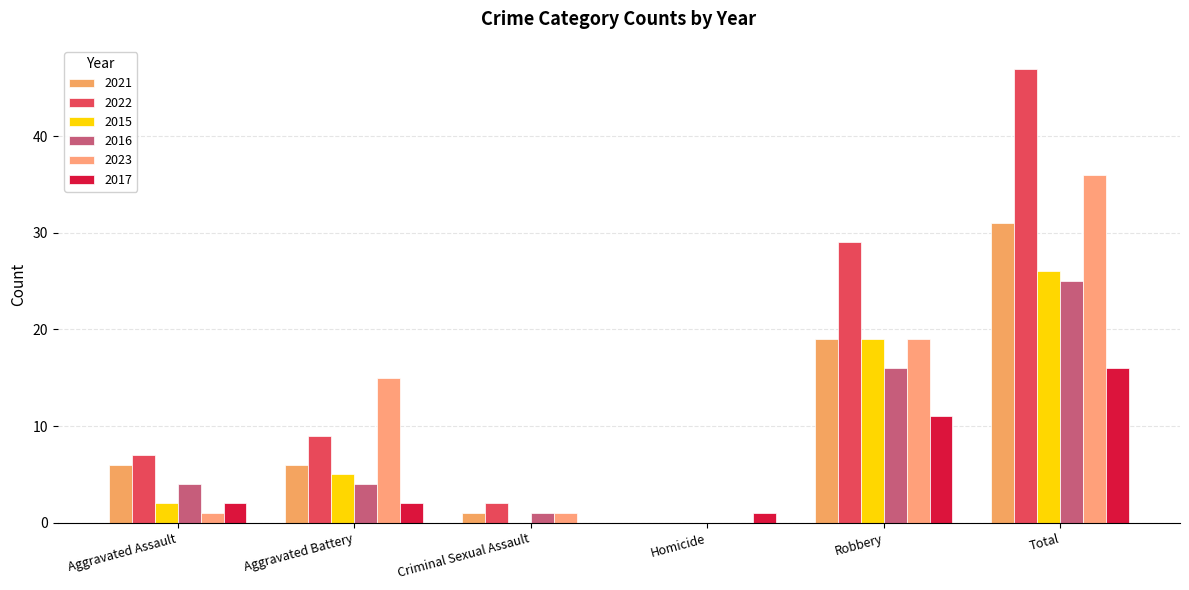

Reading left to right, extract all data points from this chart.

2021: 6	6	1	0	19	31
2022: 7	9	2	0	29	47
2015: 2	5	0	0	19	26
2016: 4	4	1	0	16	25
2023: 1	15	1	0	19	36
2017: 2	2	0	1	11	16